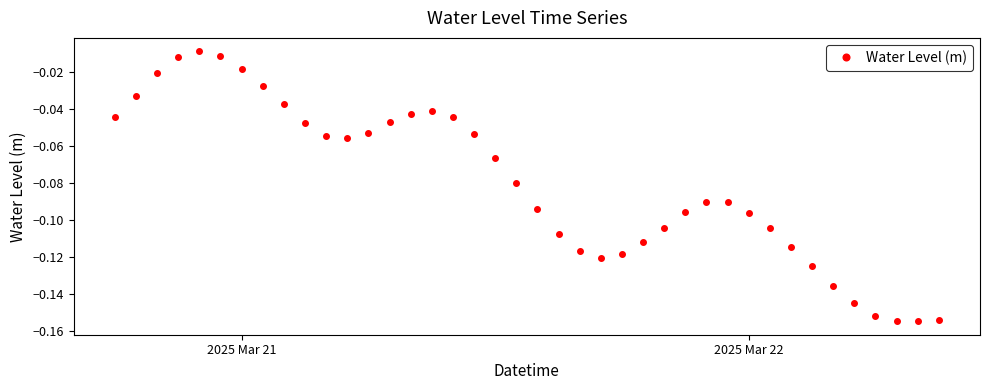

Count the number of data series in this chart.

1